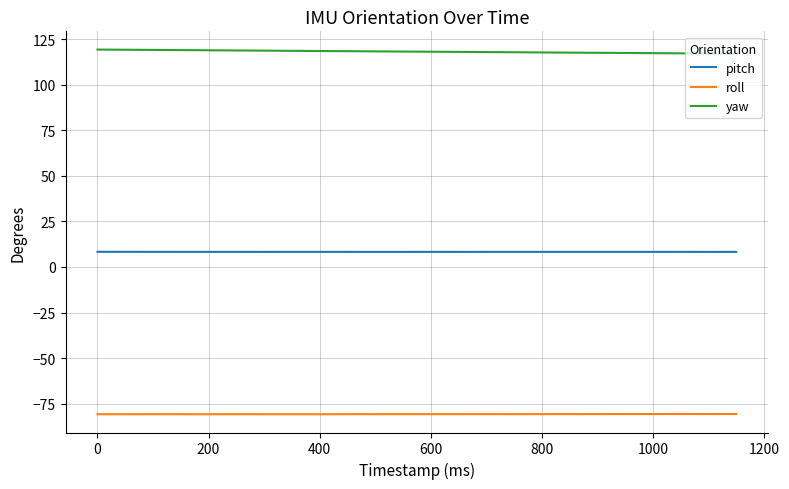

What is the average value of the pitch series?

8.3